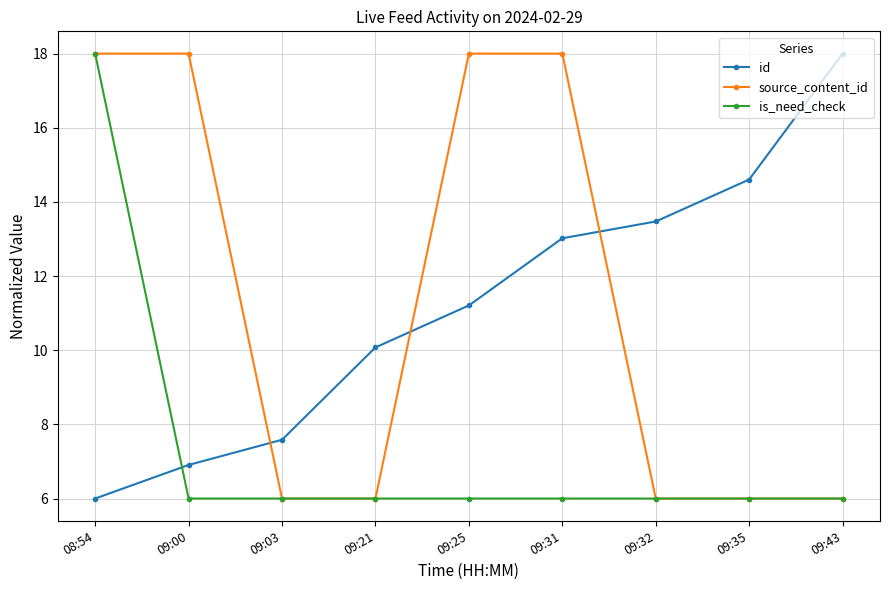

Does the chart have visible grid lines?

Yes